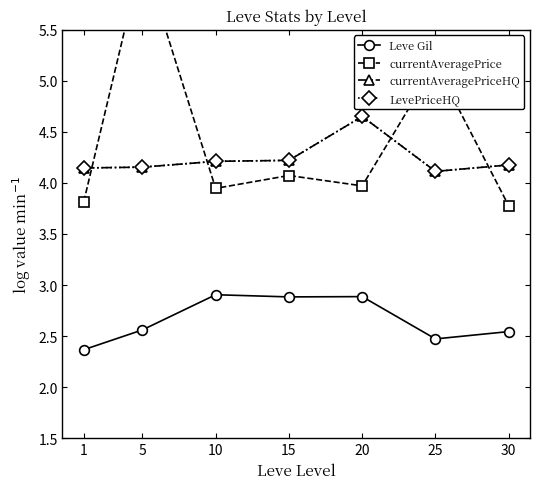

What is the maximum value for LevePriceHQ?

4.7